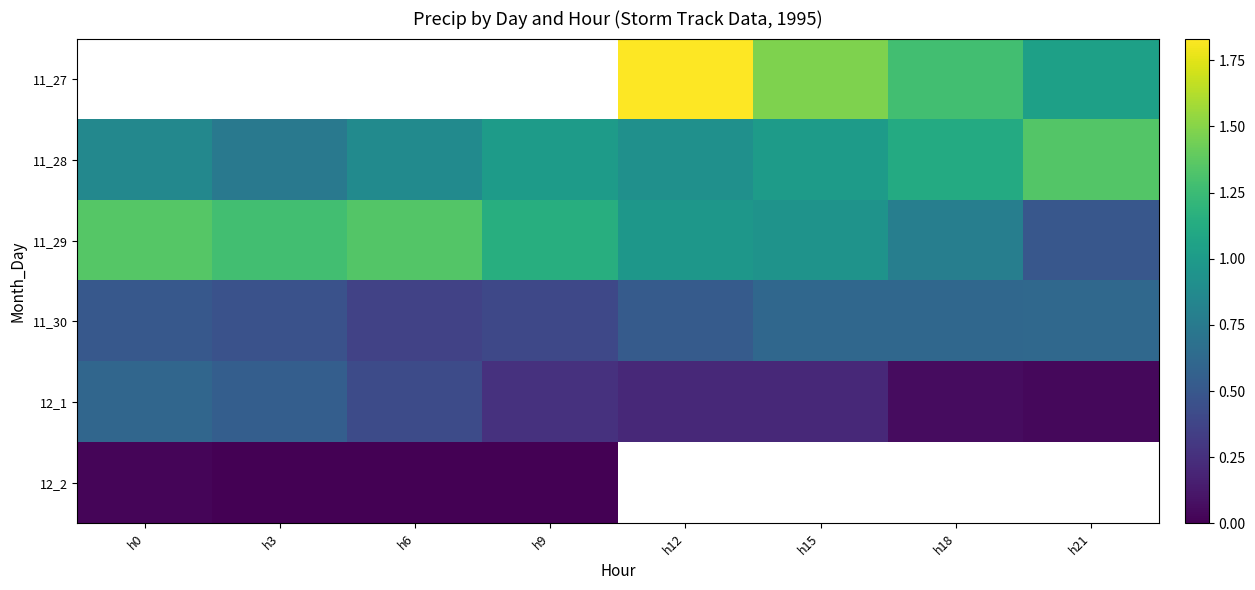

True or false: 11_30 has a value of 0.2 at h15.

False